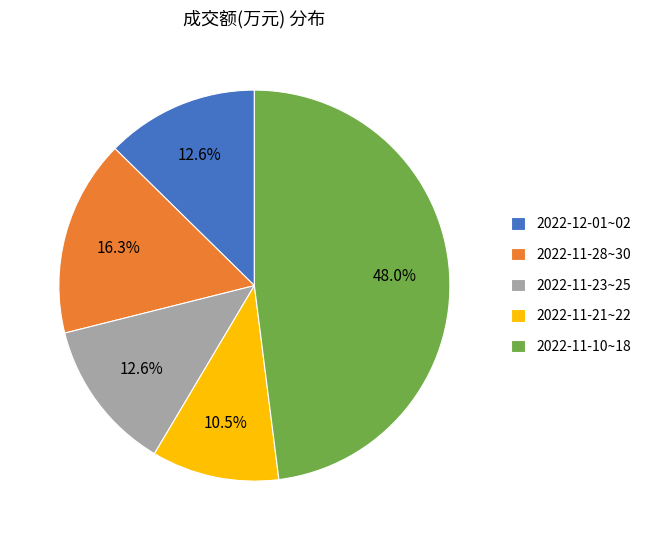

Is there a majority slice in this chart?

No